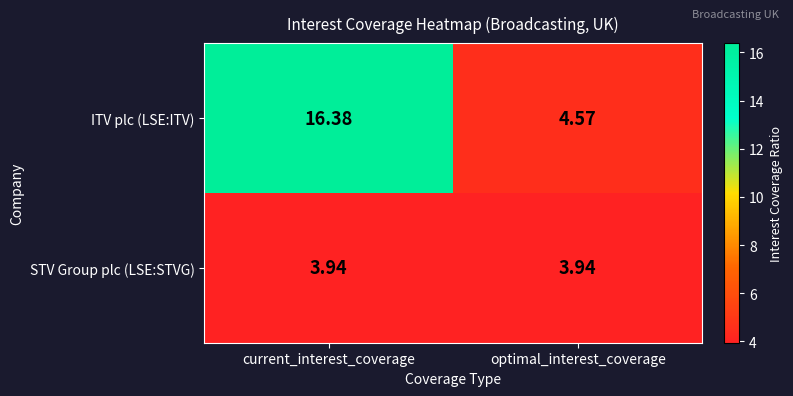

Rank the series by their average value, from highest to lowest.

ITV plc (LSE:ITV), STV Group plc (LSE:STVG)